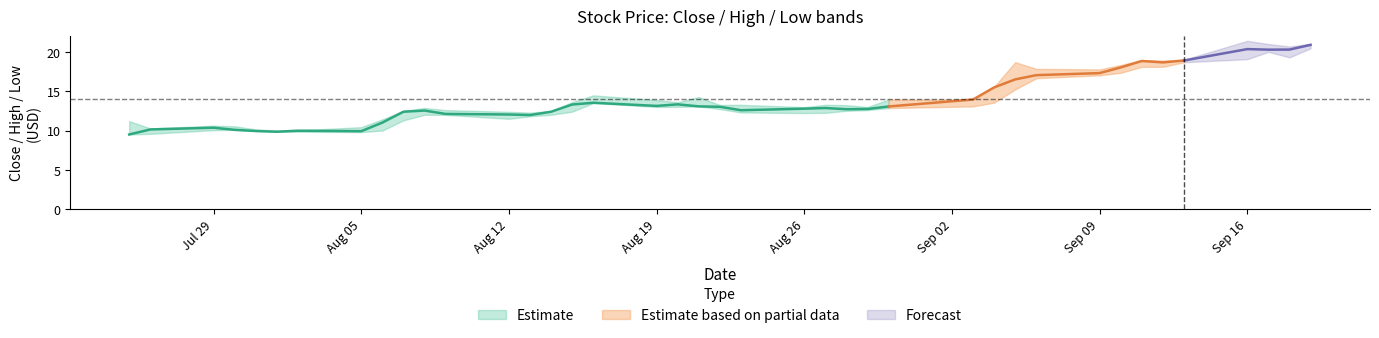

Is the value of High at 09/09/2013 greater than the value of Low at 09/17/2013?

No